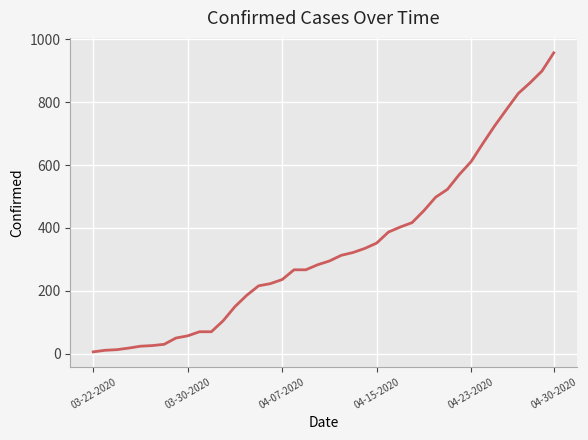

What is the difference between the maximum and minimum values?

951